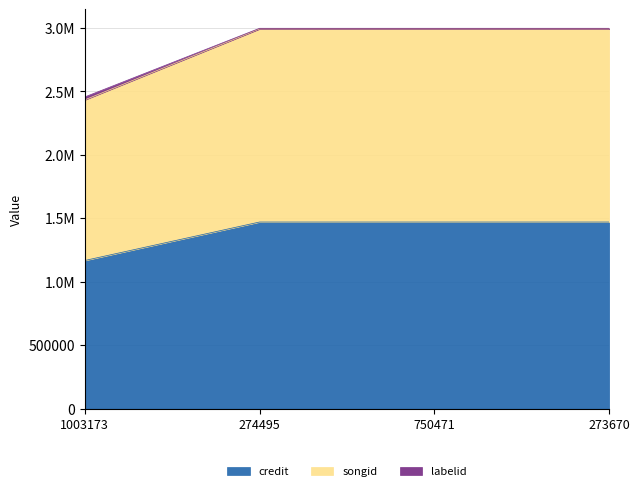

At which label does songid reach its peak?

274495